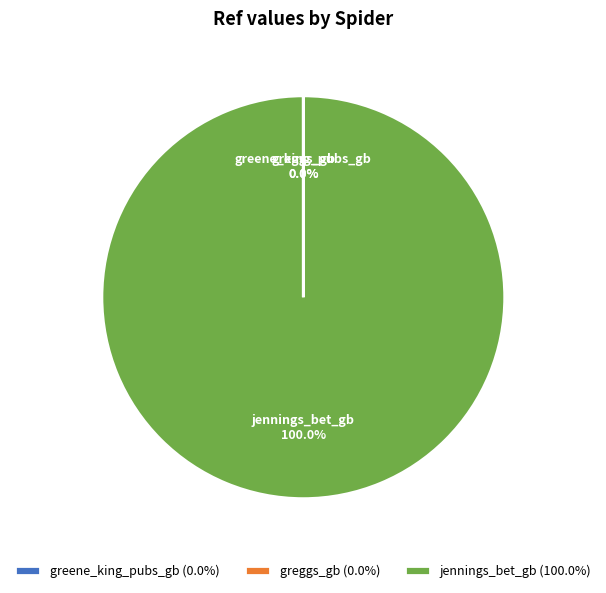

Is there any slice that represents more than half of the pie?

Yes